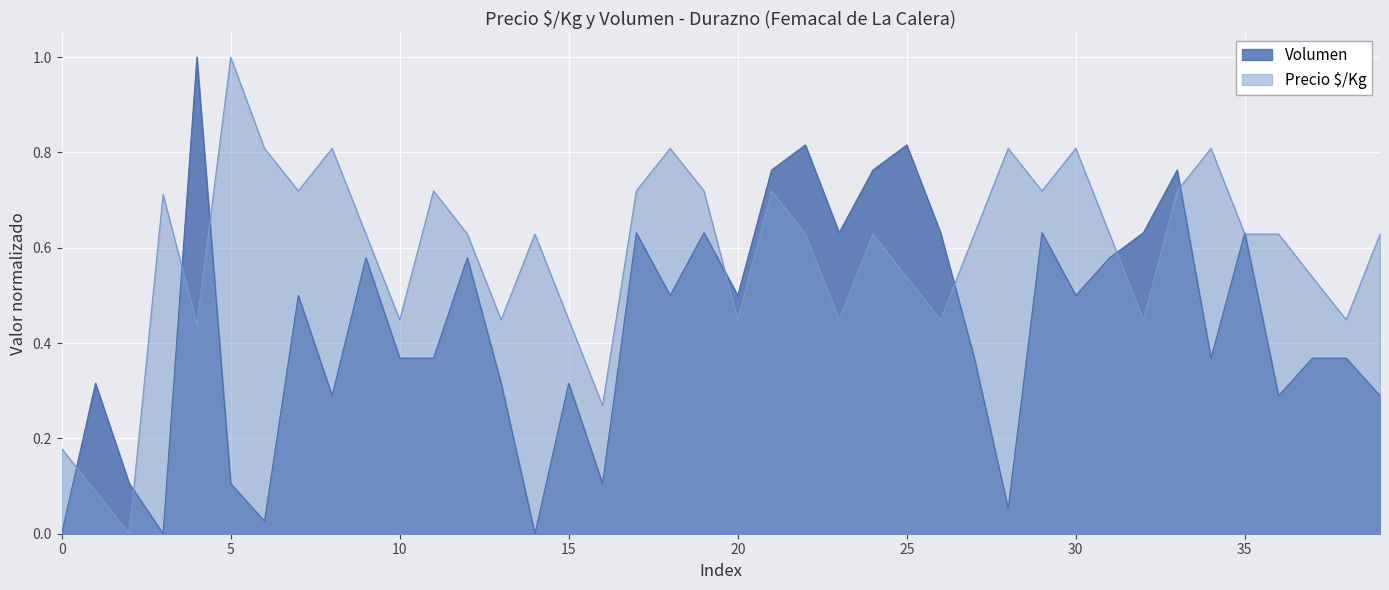

How many data points does each series have?

40